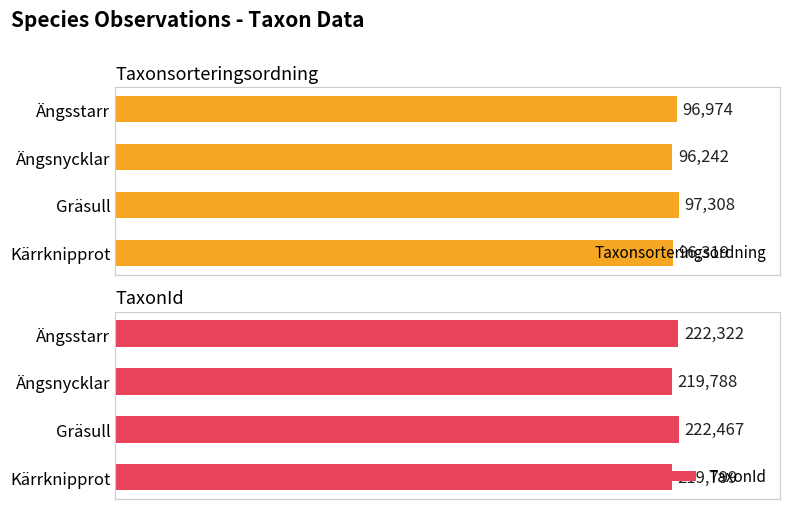

What is the difference between the second highest and second lowest values in the TaxonId series?

2523